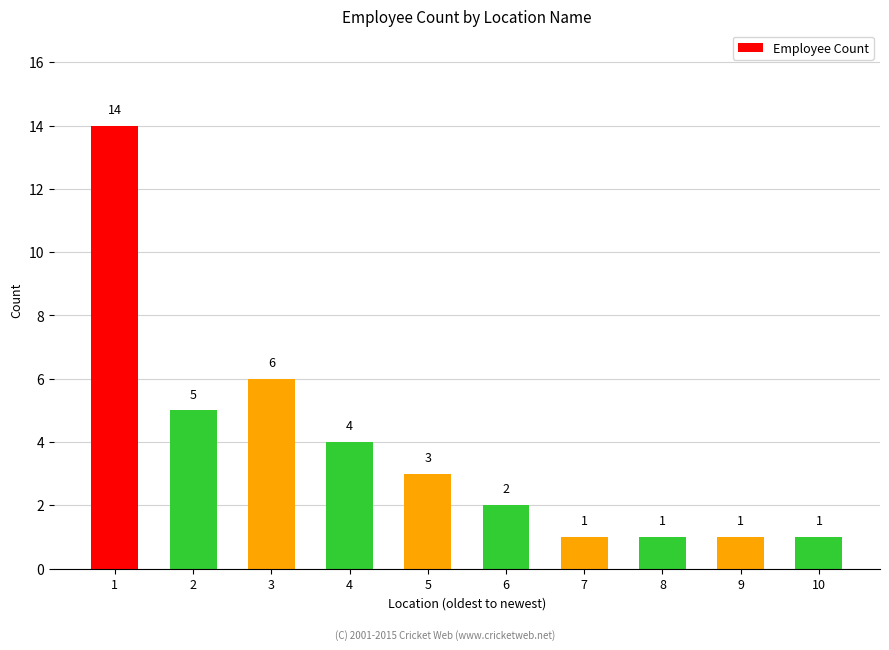

What is the minimum value shown in the chart?

1